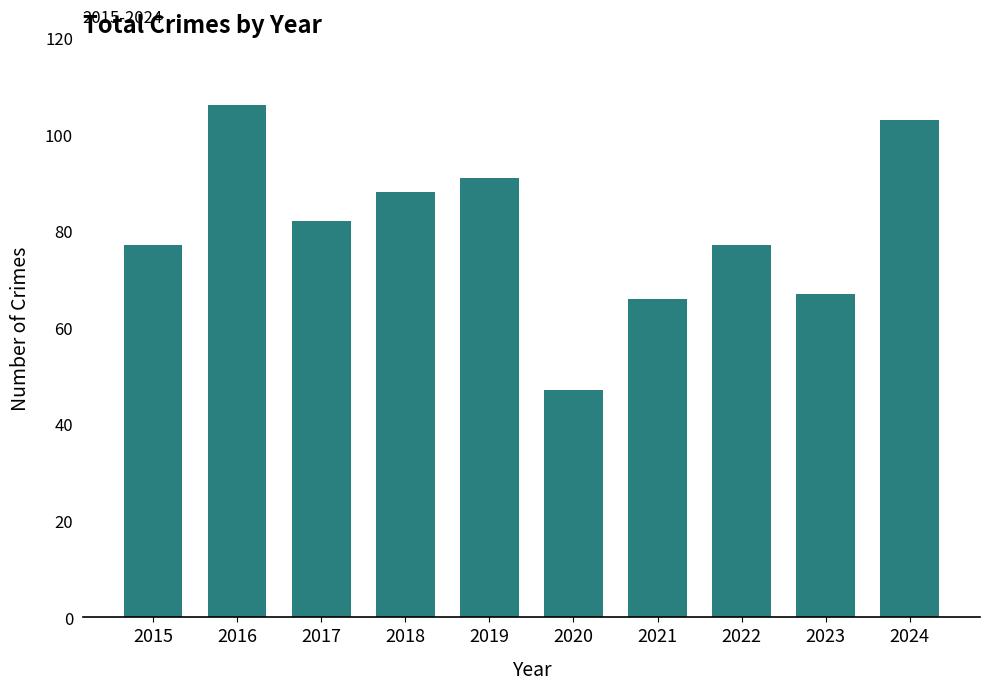

Are the bars grouped side by side (vs. stacked)?

No